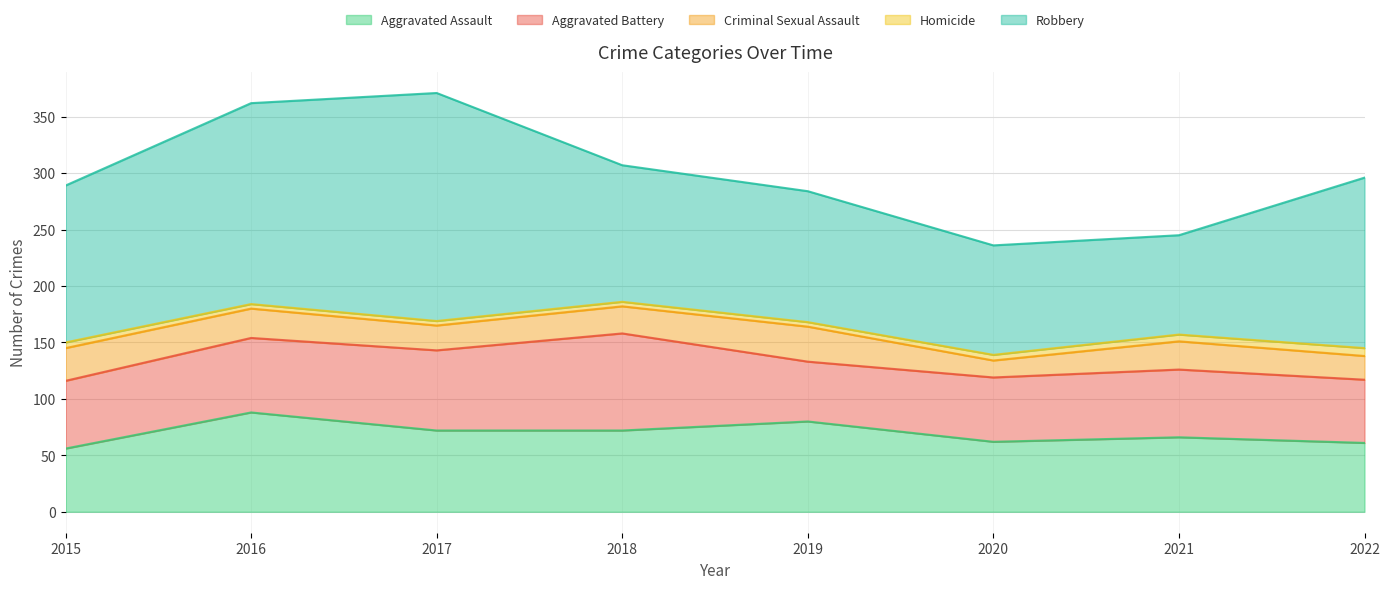

At which category does Aggravated Battery reach its first local peak?

2018